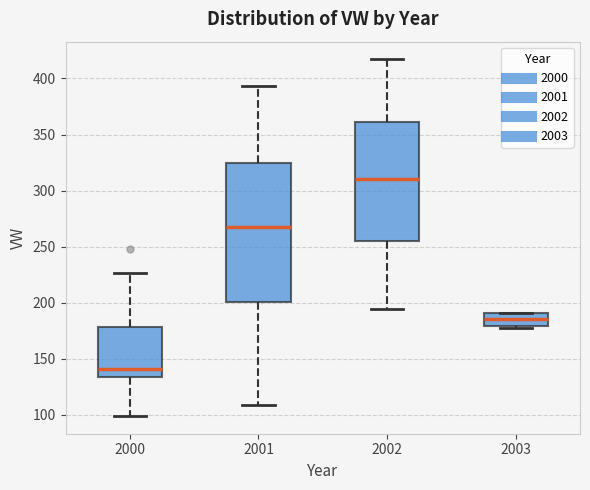

Which box has the lowest median line?

2000